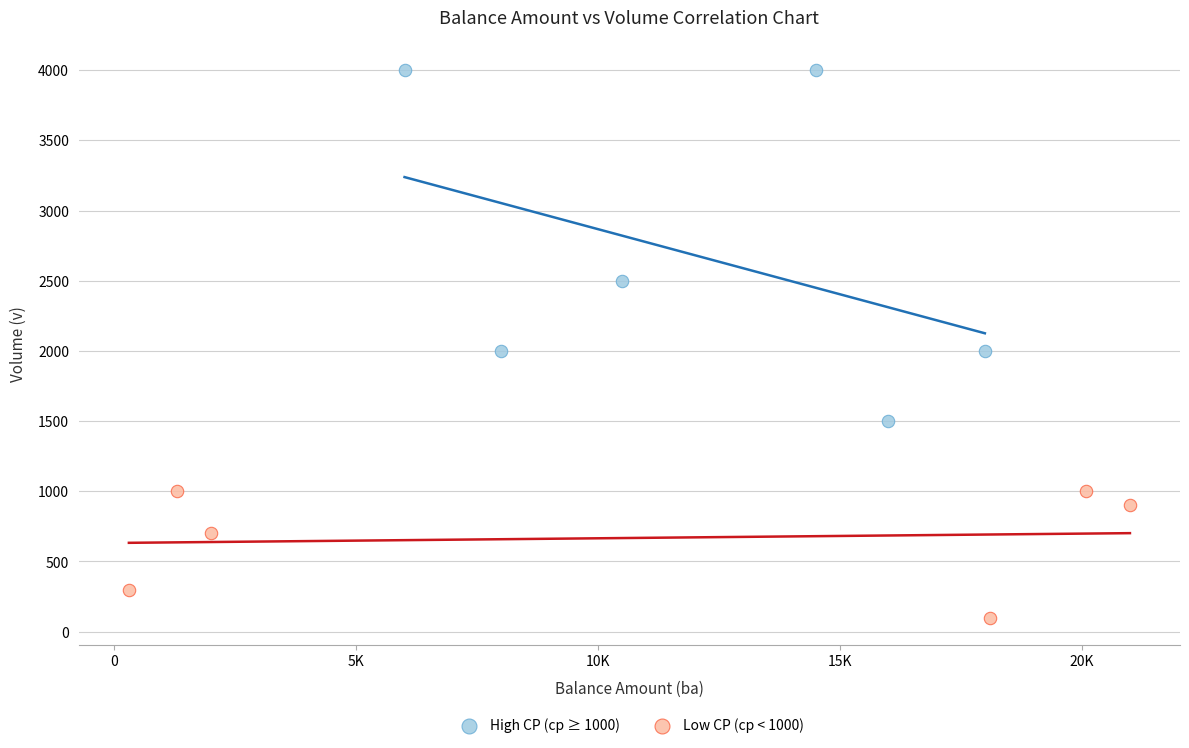

Which series contains the lowest Y value?

Low CP (cp < 1000)